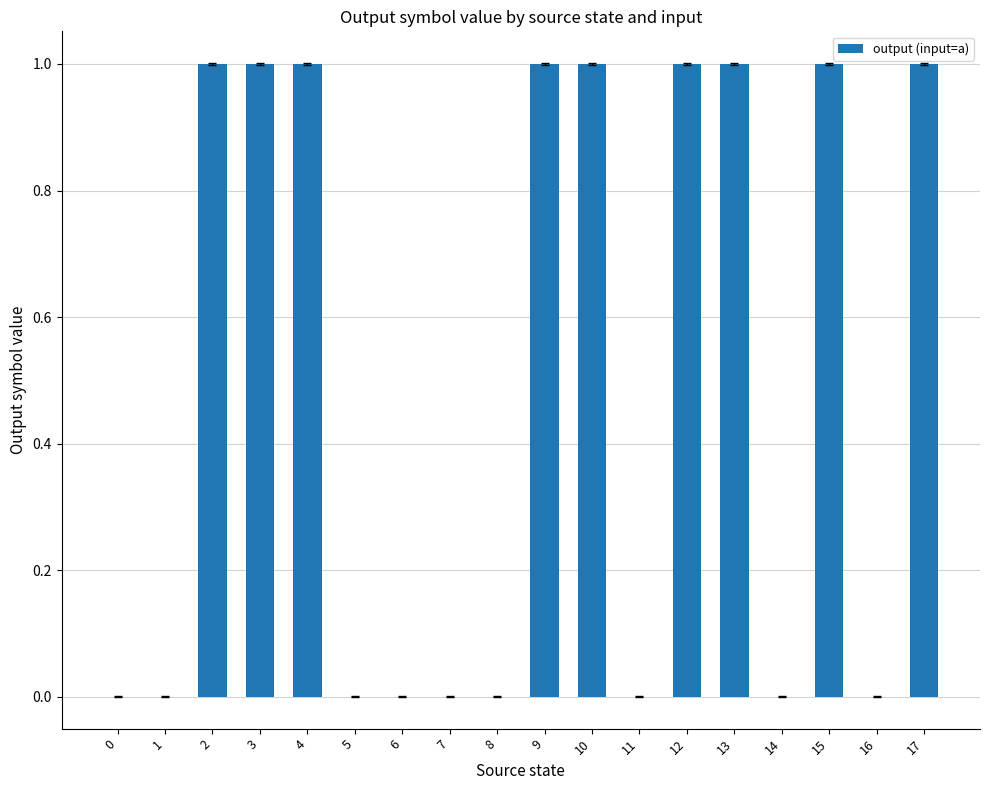

The chart shows a value of 1 at 15. True or false?

True